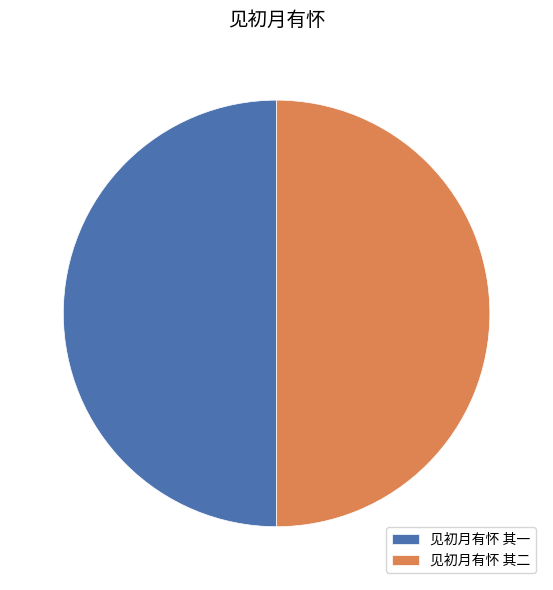

Combined, do 见初月有怀 其一 and 见初月有怀 其二 account for over 50%?

Yes